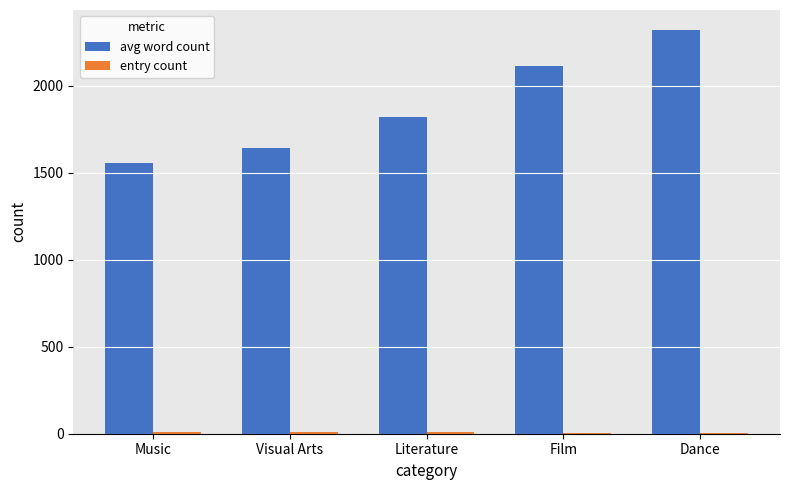

Between Literature and Film, which series saw the biggest shift?

avg word count